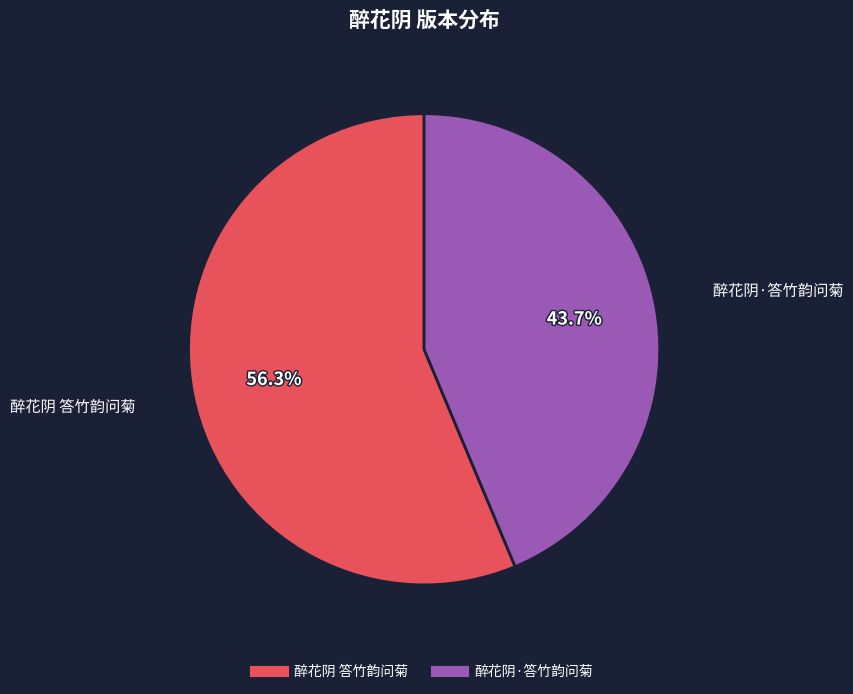

How much of the chart is everything except 醉花阴 答竹韵问菊?

43.7%